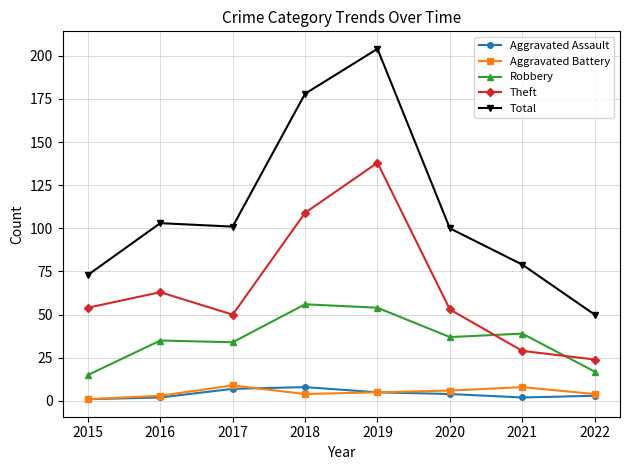

What is the smallest value displayed?

1